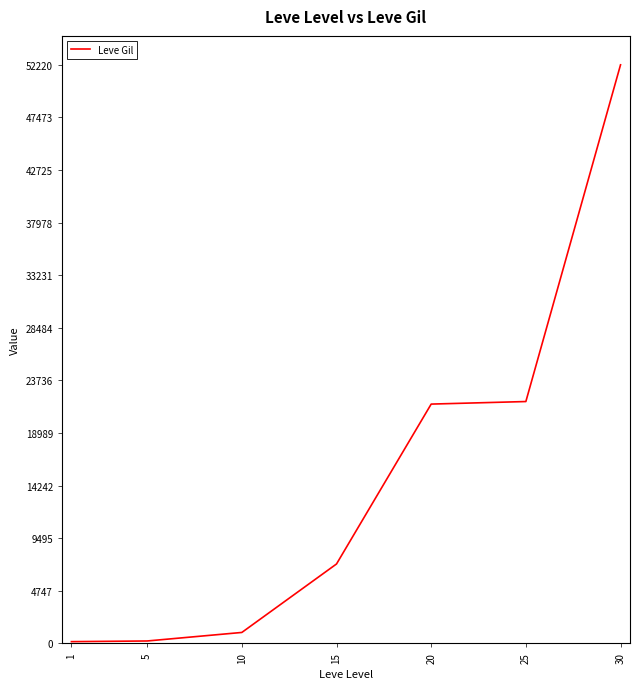

What is the difference between the maximum and second lowest values?

52000